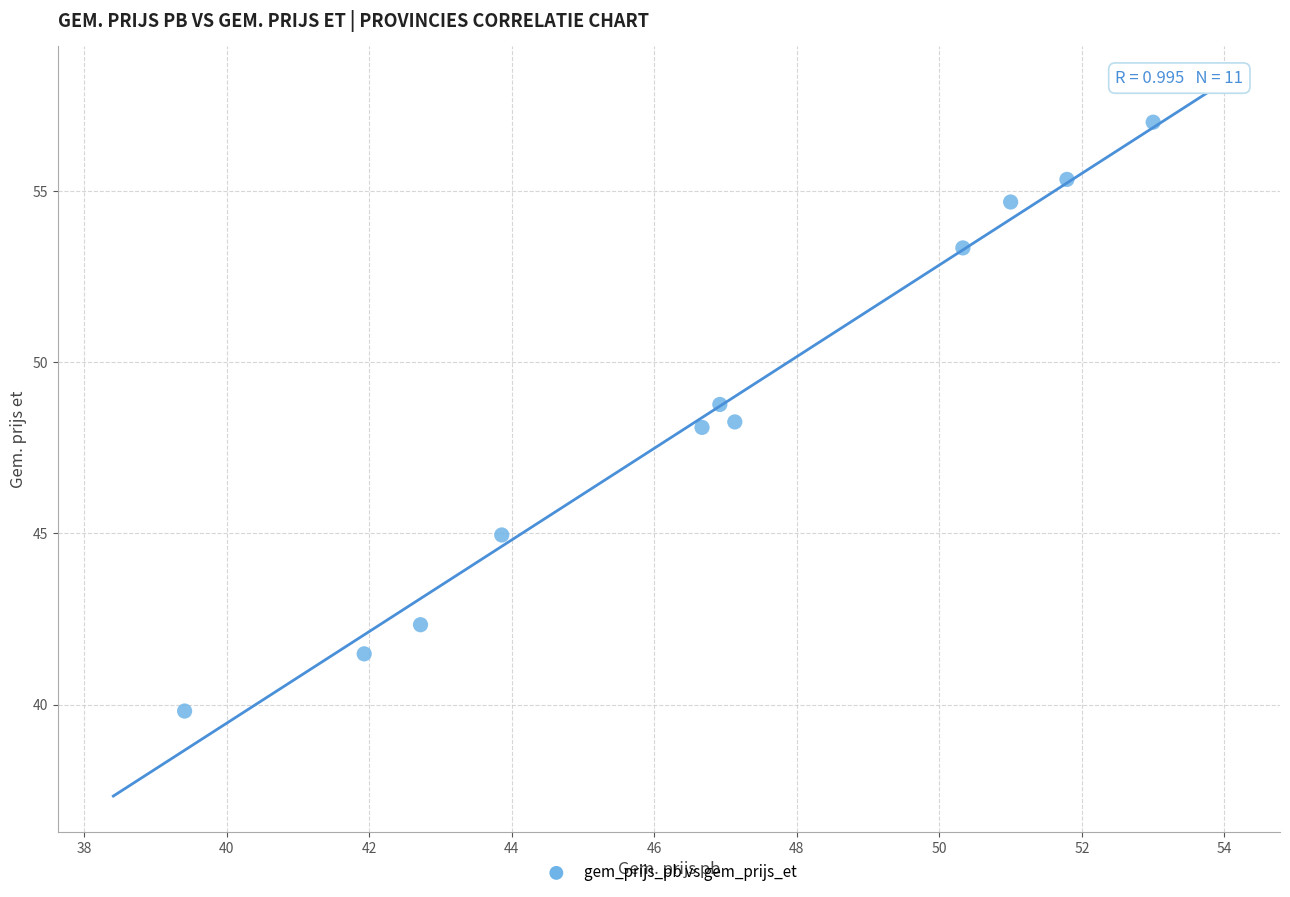

What is the average Y value?

48.5